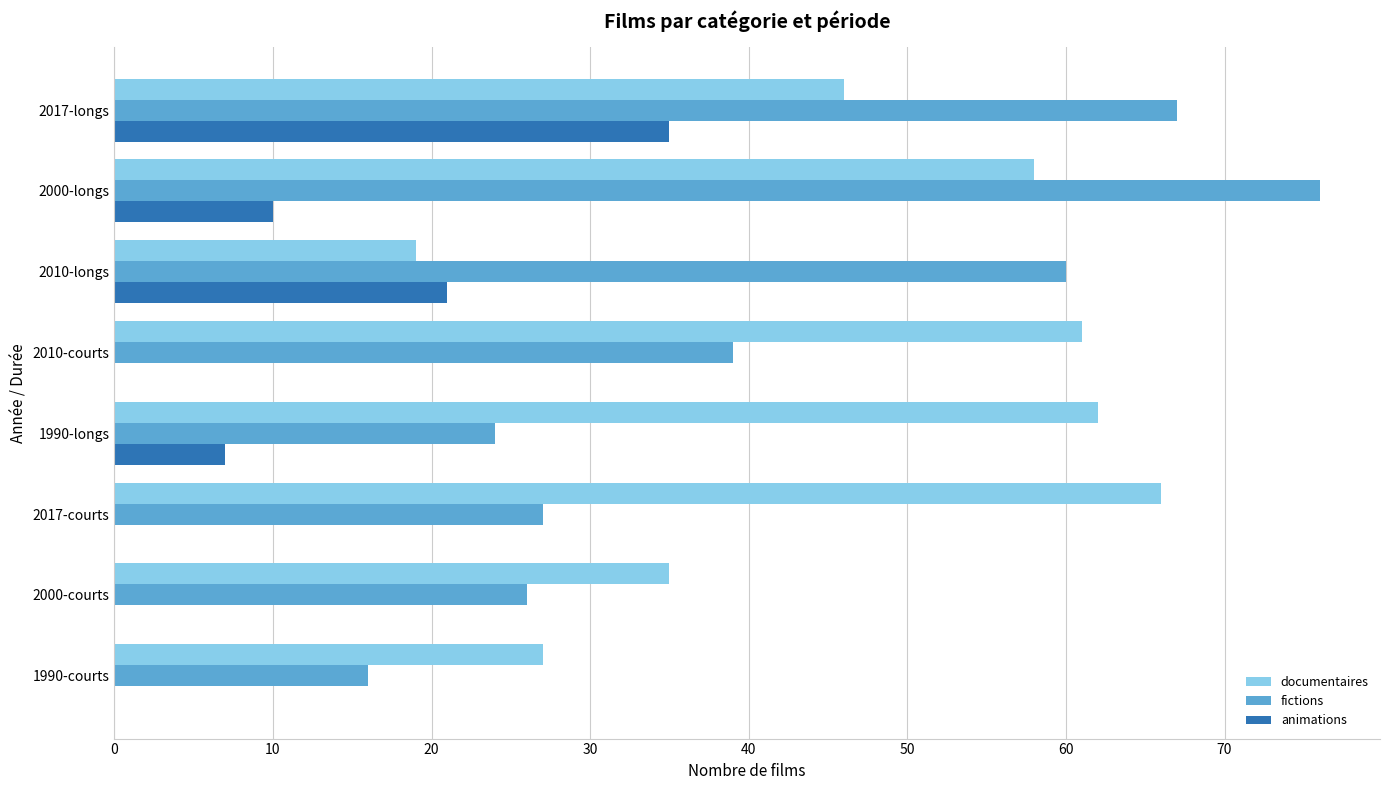

The fictions series shows 37 at 2017-courts. True or false?

False